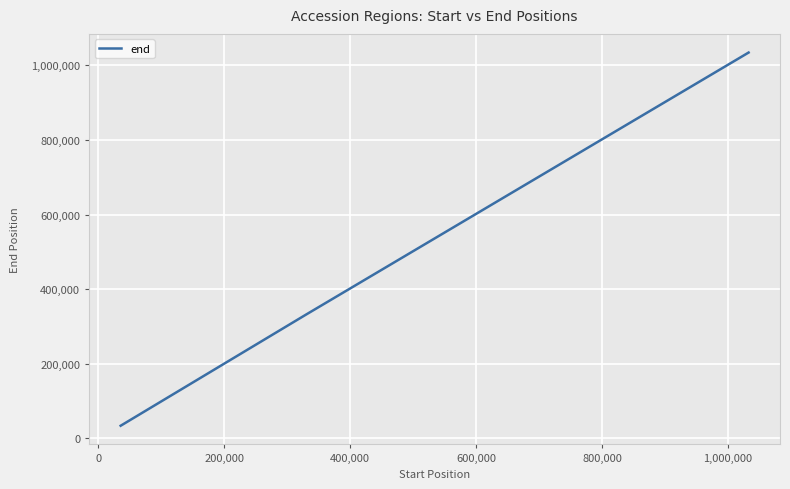

True or false: there are more than 1 points higher than both neighbors.

False